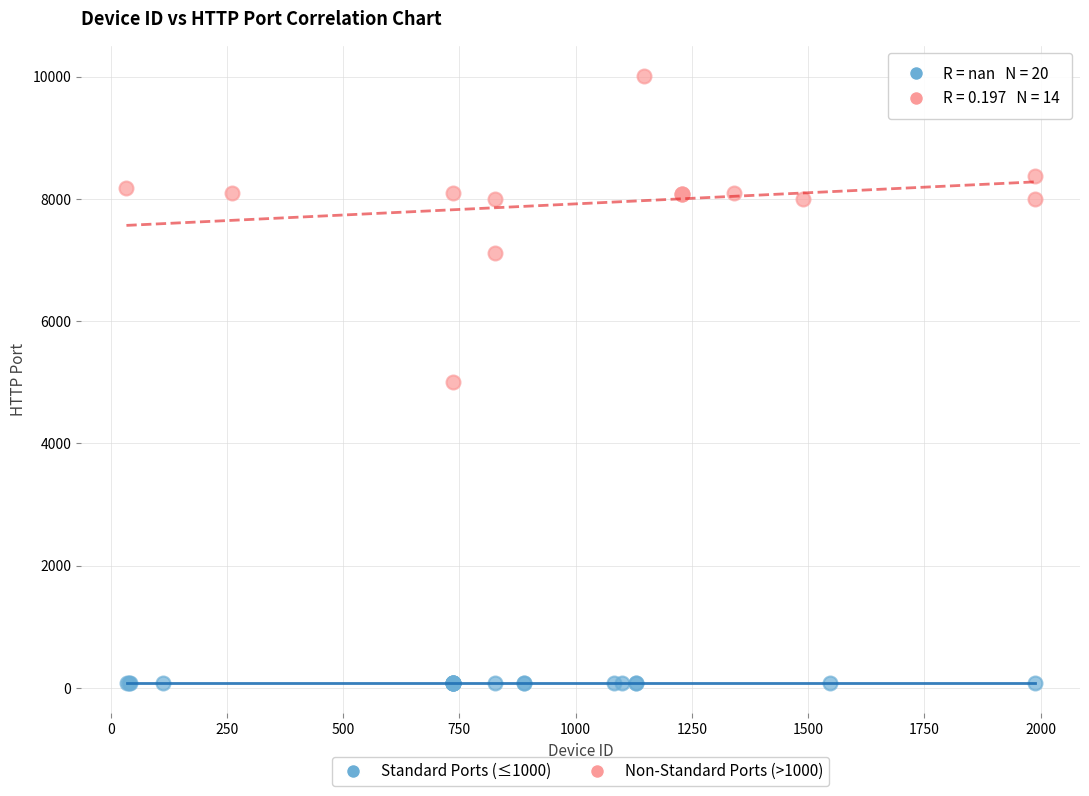

What are all the series names shown in the legend?

Standard Ports (≤1000), Non-Standard Ports (>1000)